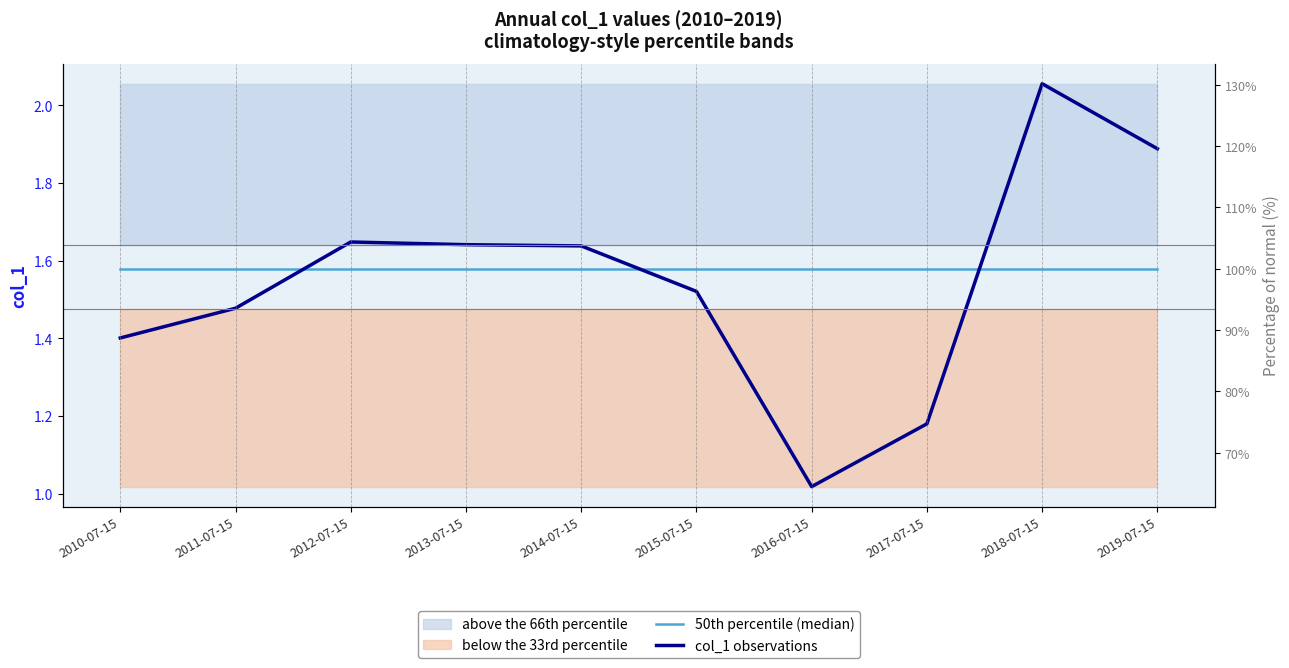

Which series ends up on top after the final intersection of col_1 observations and 50th percentile (median)?

col_1 observations